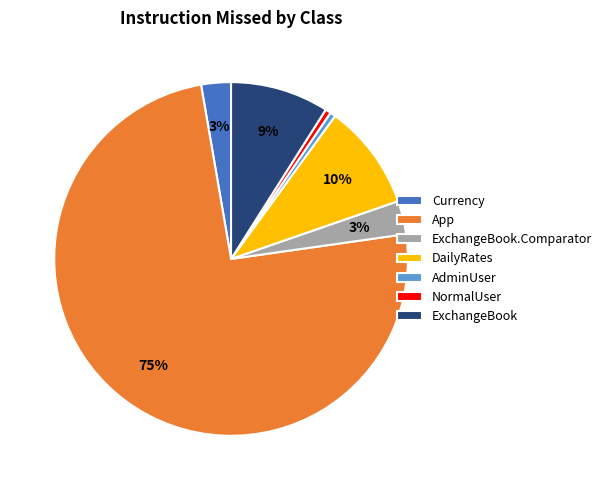

Combined, do Currency and DailyRates account for over 50%?

No